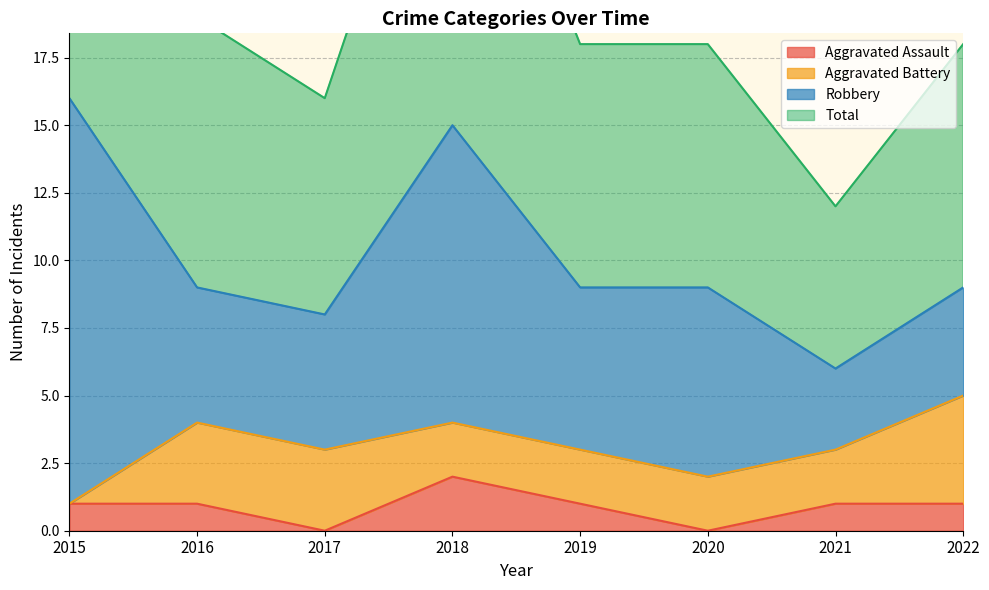

Which label corresponds to the smallest value in the chart?

2017